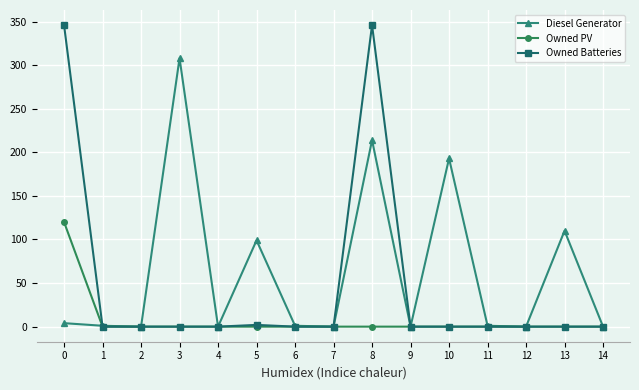

Which series has the largest total across all categories?

Diesel Generator